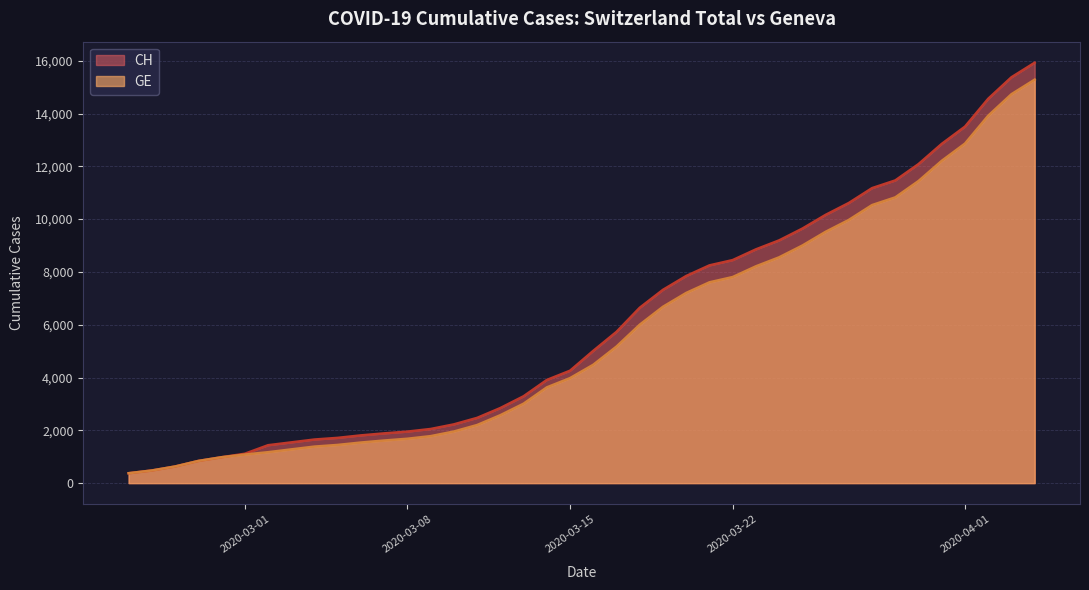

What is the difference between the highest and lowest values at 2020-03-15?

281